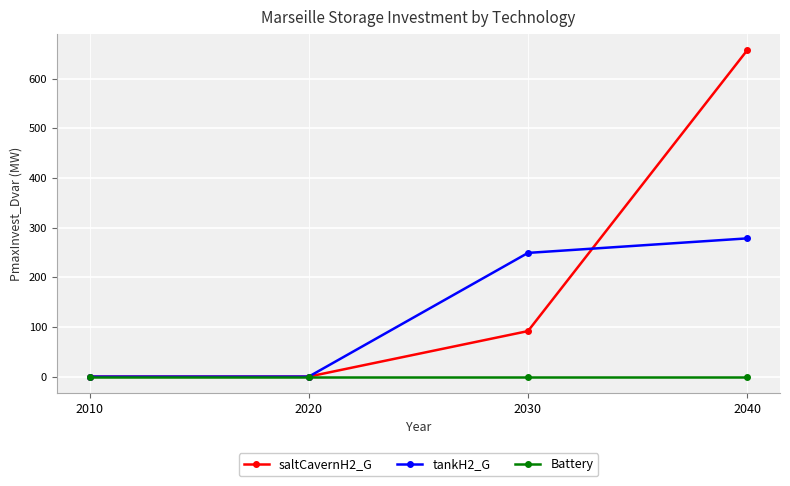

Is it true that tankH2_G equals 0.0 at 2020?

True